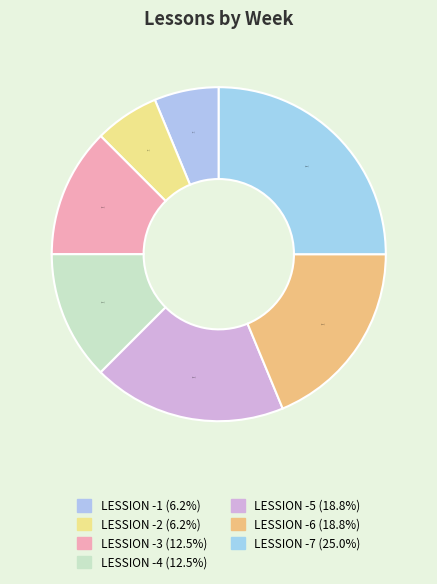

Is there a majority slice in this chart?

No